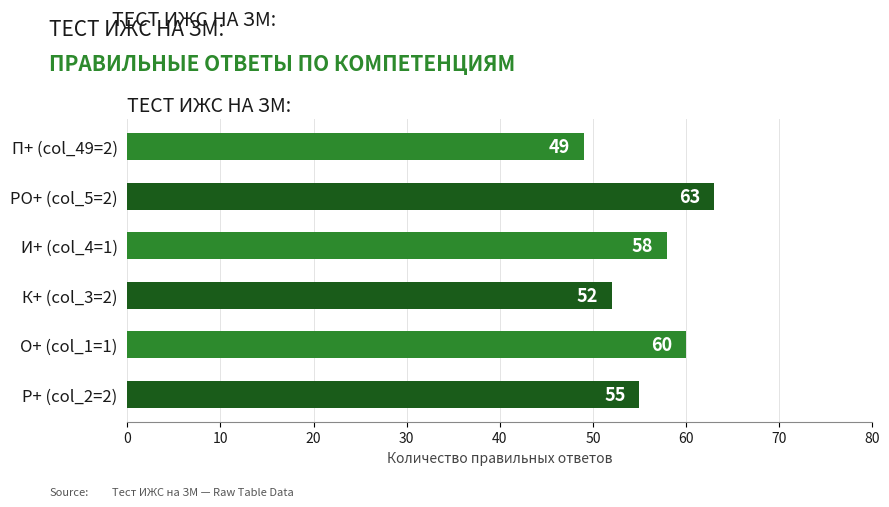

True or false: the data shows 16 at И+ (col_4=1).

False